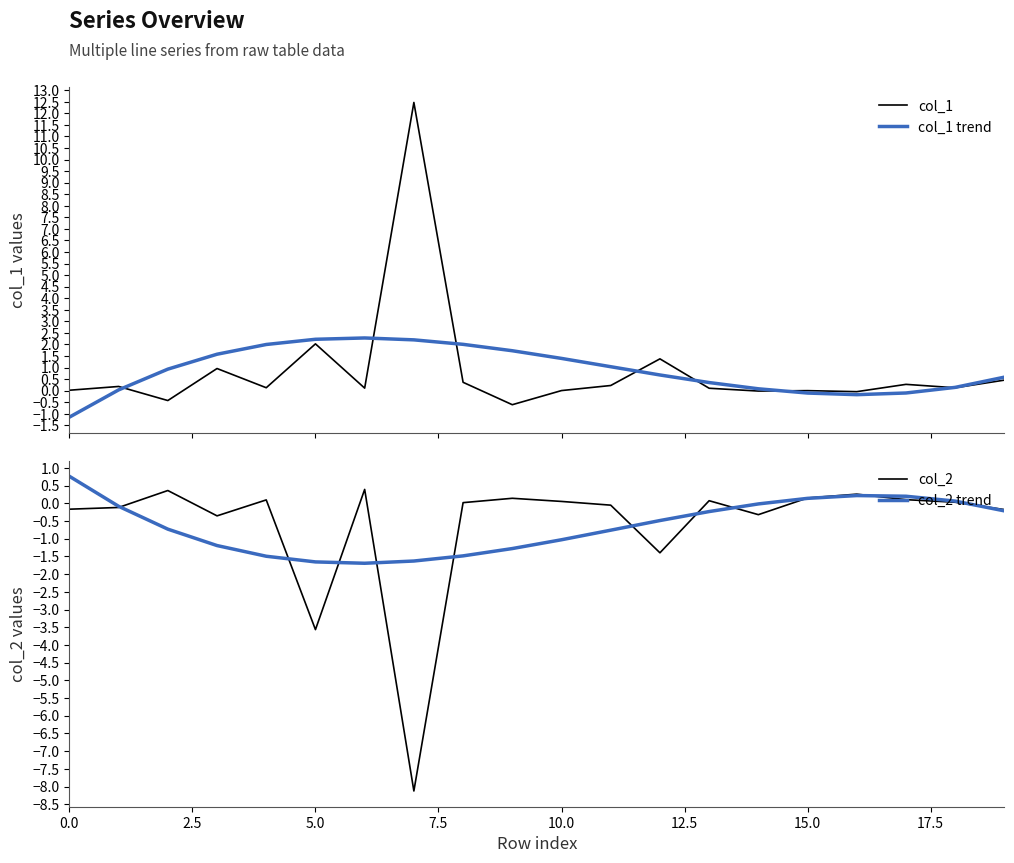

Which series has the widest spread of values?

col_1